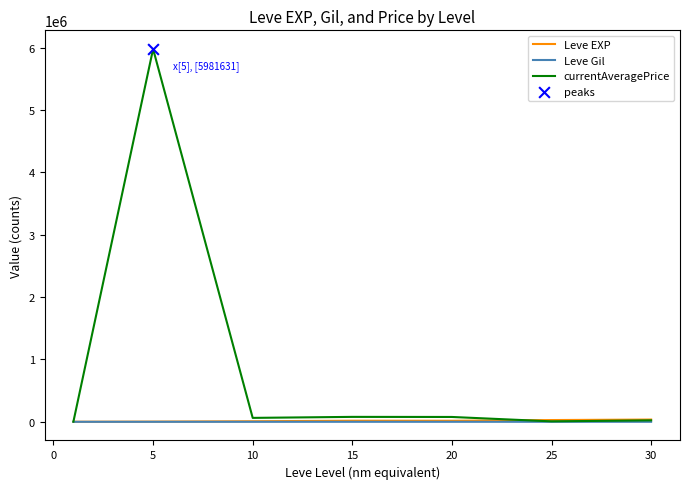

Which series has the largest total across all categories?

currentAveragePrice